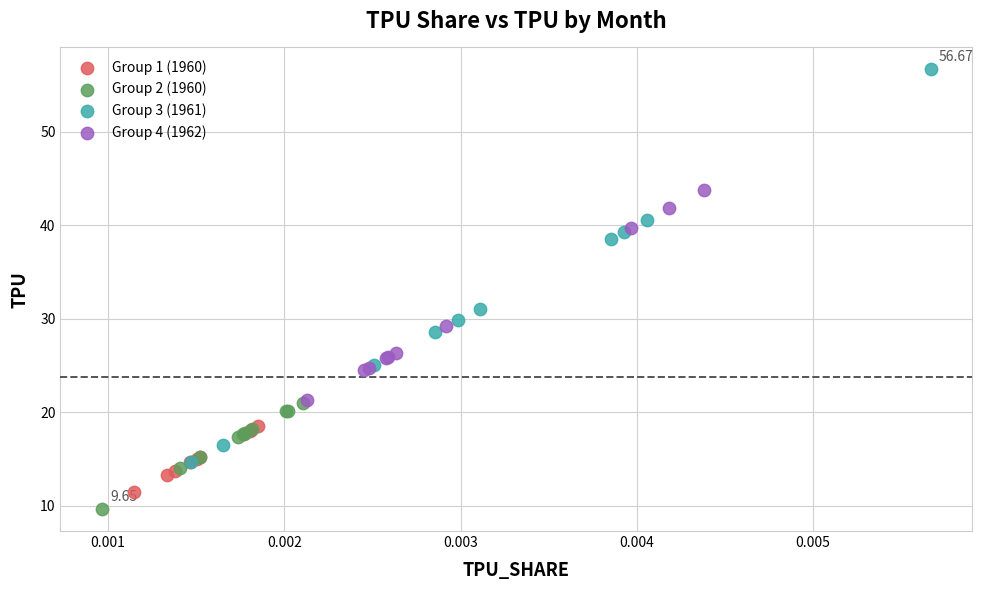

Which series contains the lowest Y value?

Group 2 (1960)